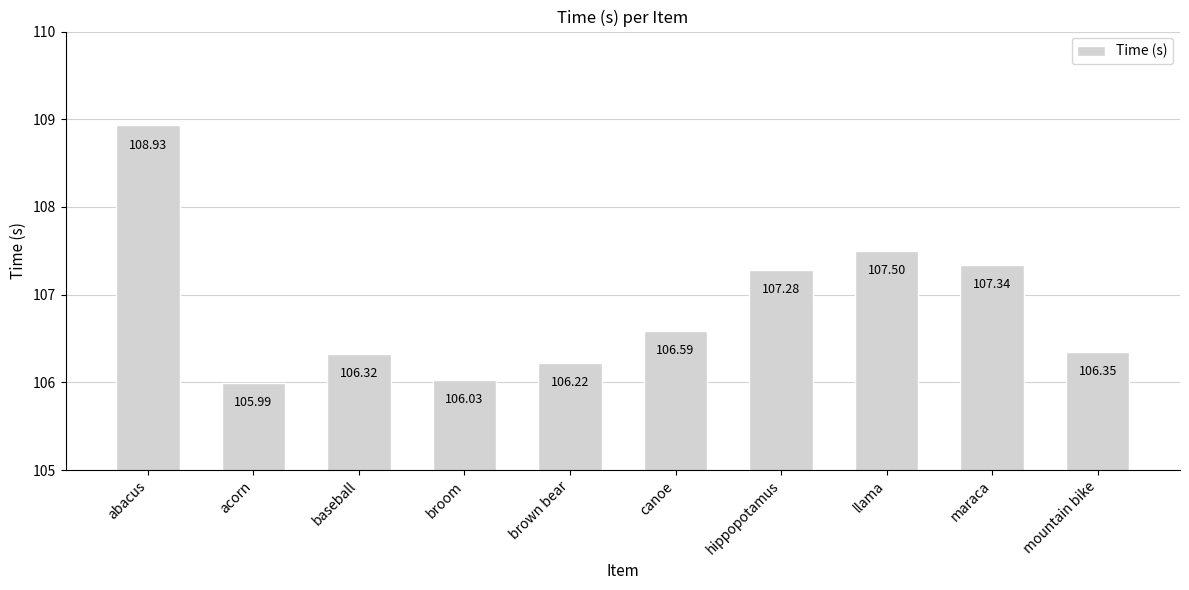

True or false: the data shows 107.3 at hippopotamus.

True